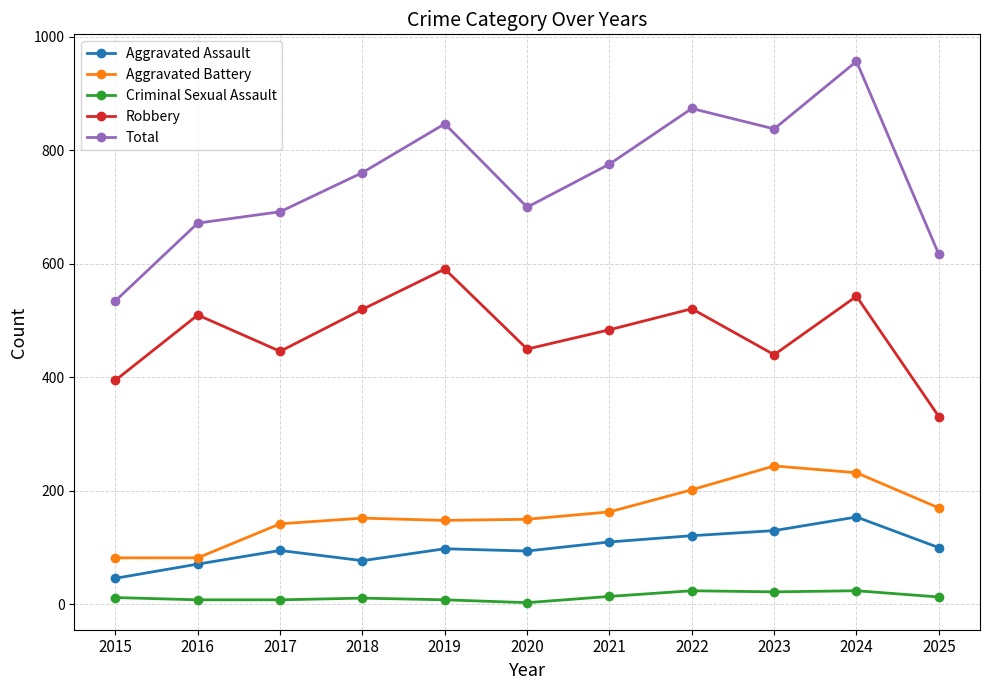

True or false: Criminal Sexual Assault and Total intersect in this chart.

False